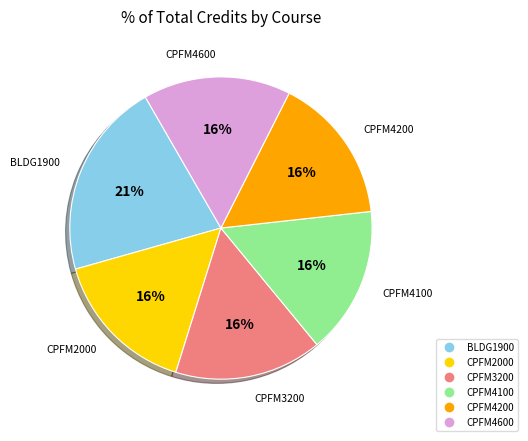

Does CPFM4600 represent more than half of the total?

No